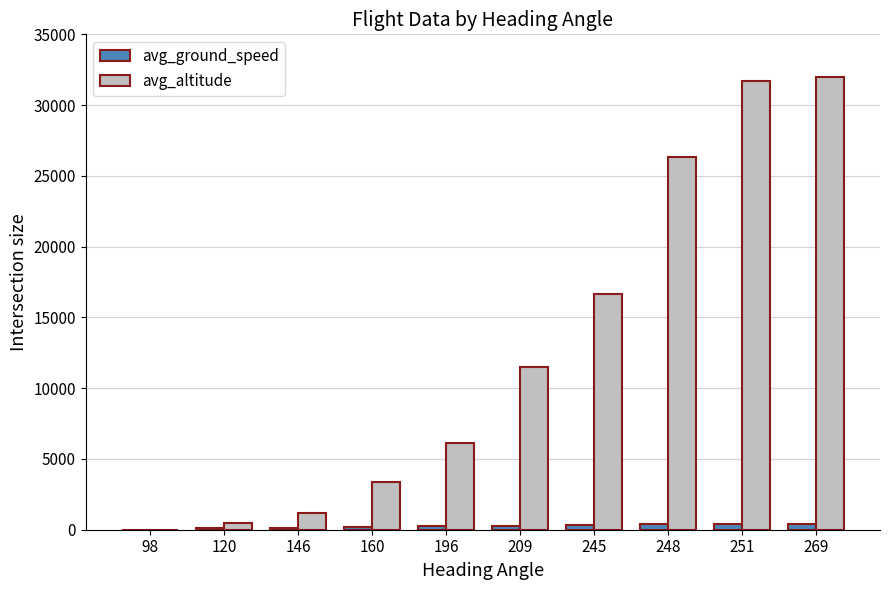

Count the number of categories in the chart.

10